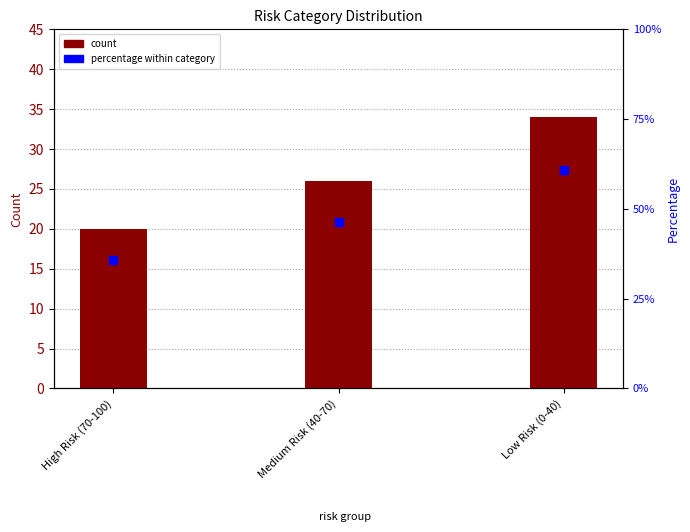

Which series reaches the maximum Y coordinate?

percentage within category